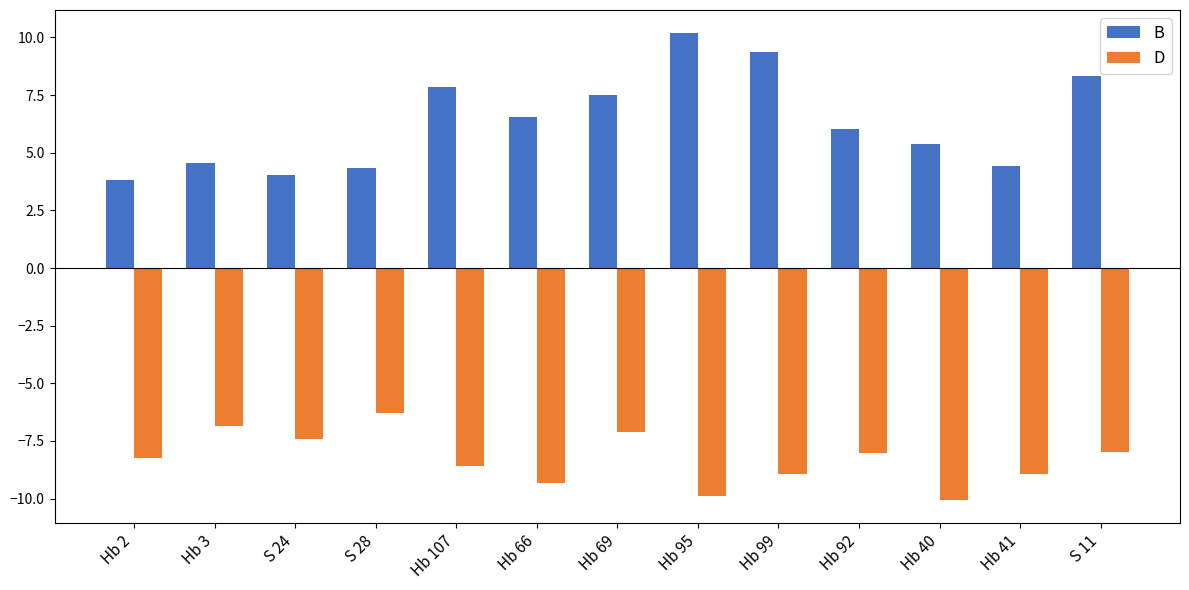

Which category has the lowest value in the B series?

Hb 2